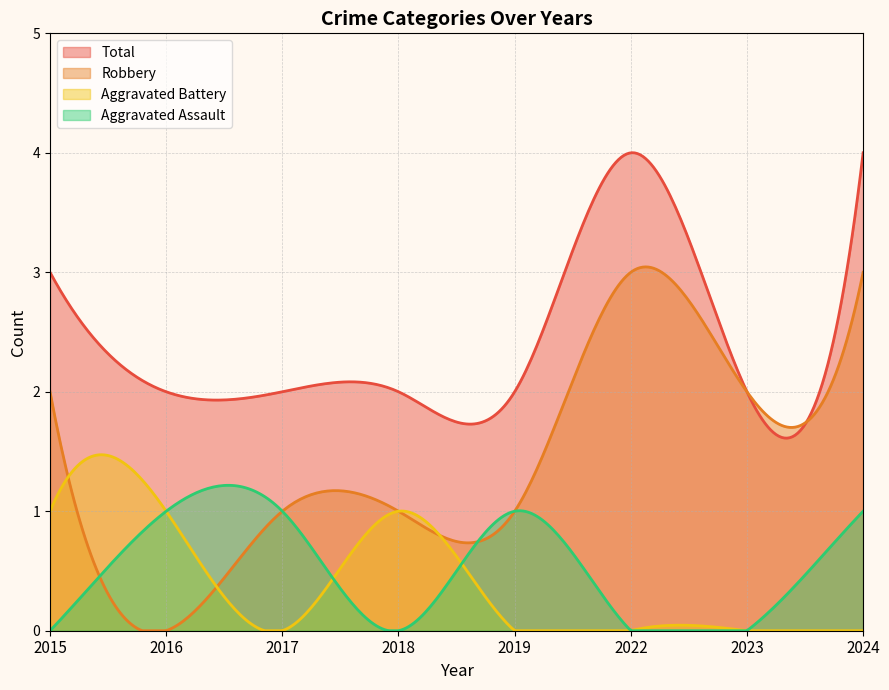

Which series changed the most between 2017 and 2018?

Aggravated Assault